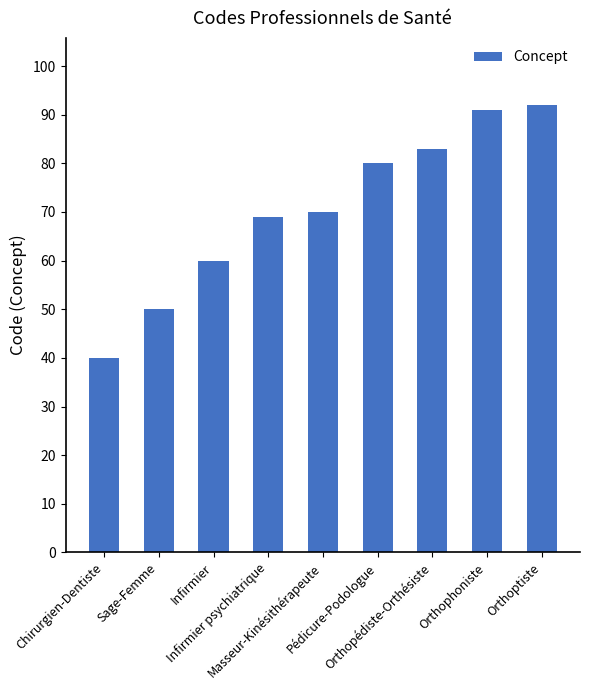

What is the minimum value shown in the chart?

40